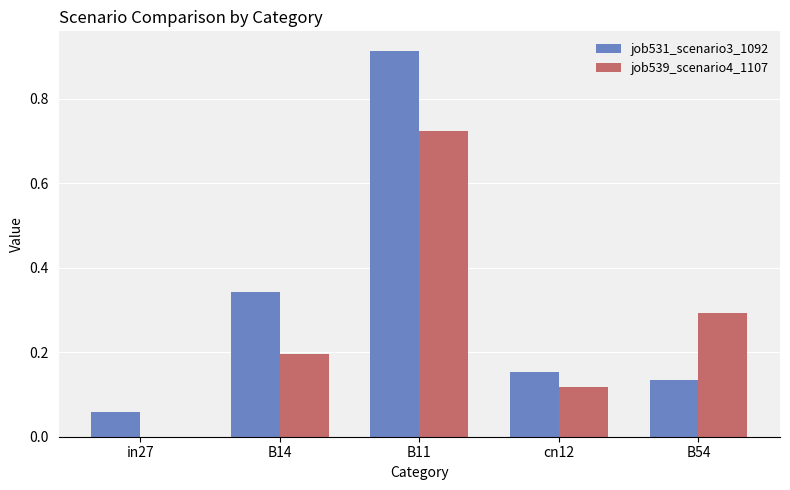

The job539_scenario4_1107 series shows 0.3 at in27. True or false?

False